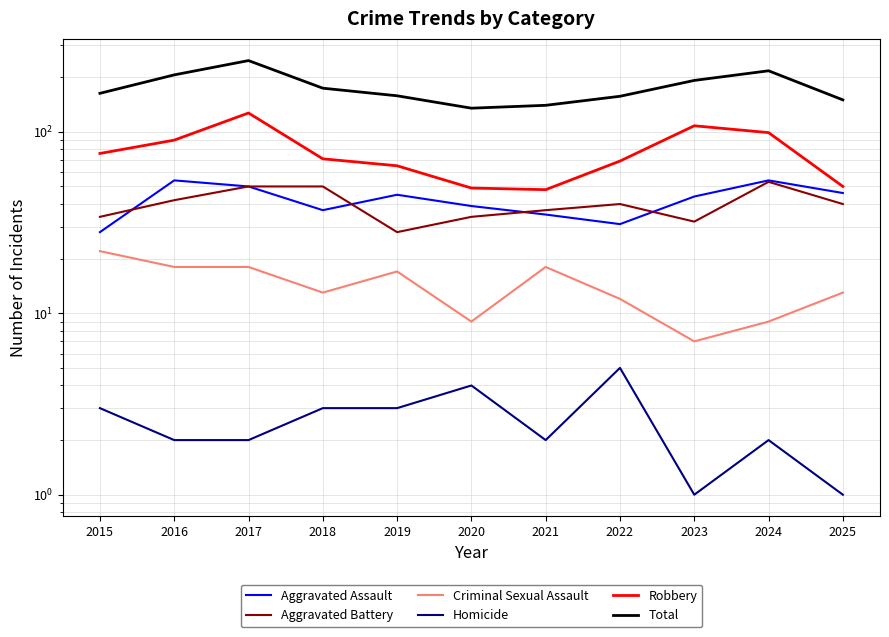

How many lines are shown in the chart?

6